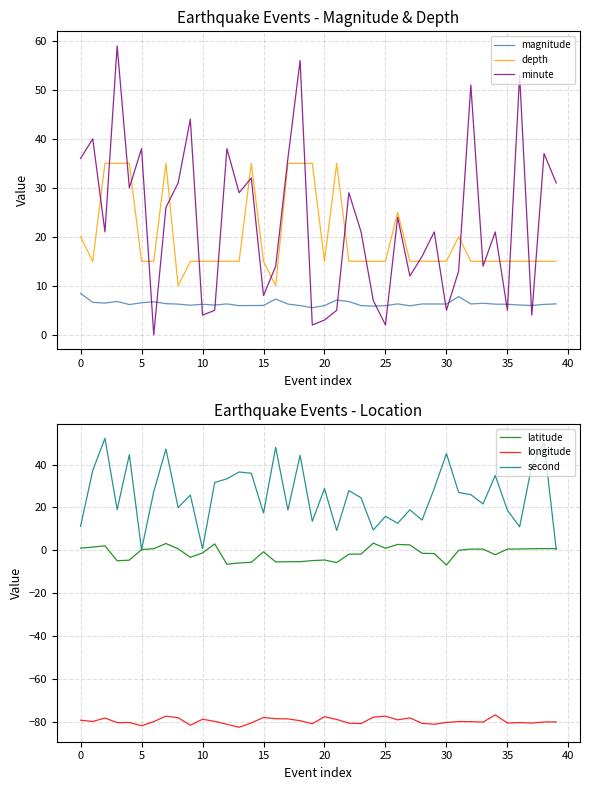

True or false: magnitude has more than 1 points higher than both neighbors.

True